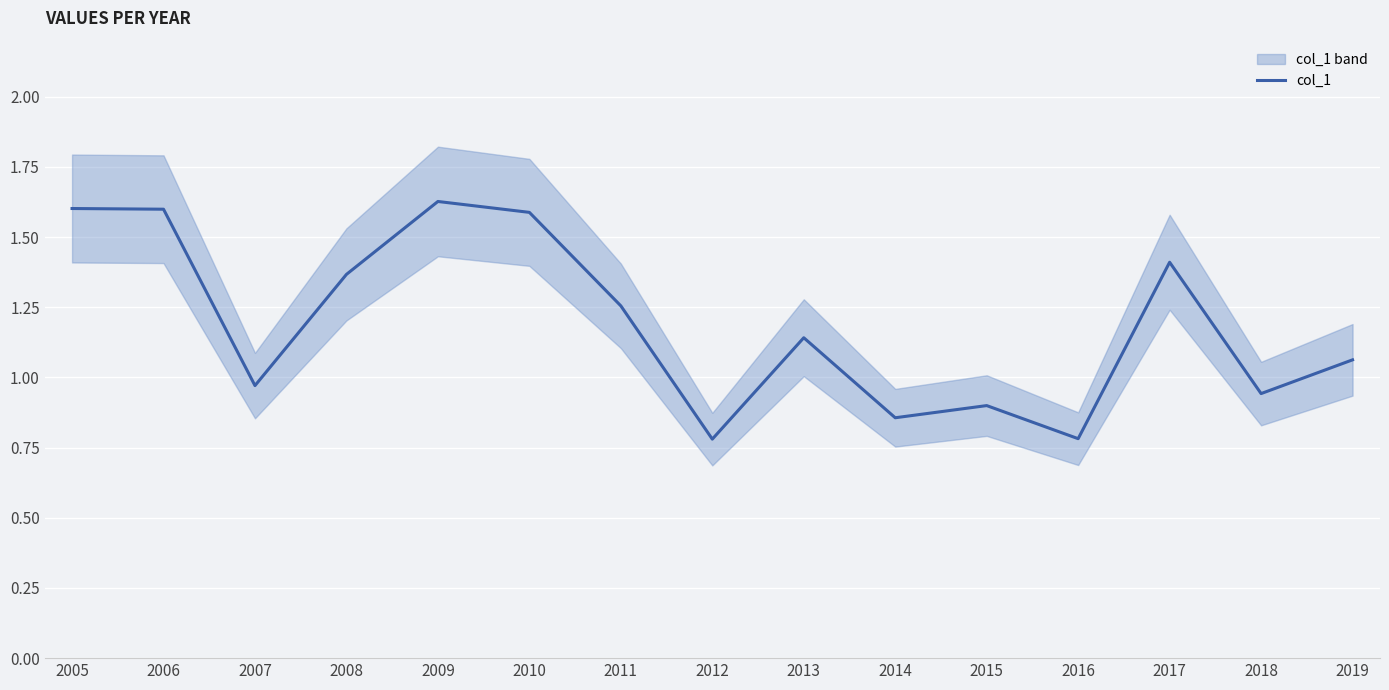

List the labels in order of value, smallest first.

2012, 2016, 2014, 2015, 2018, 2007, 2019, 2013, 2011, 2008, 2017, 2010, 2006, 2005, 2009